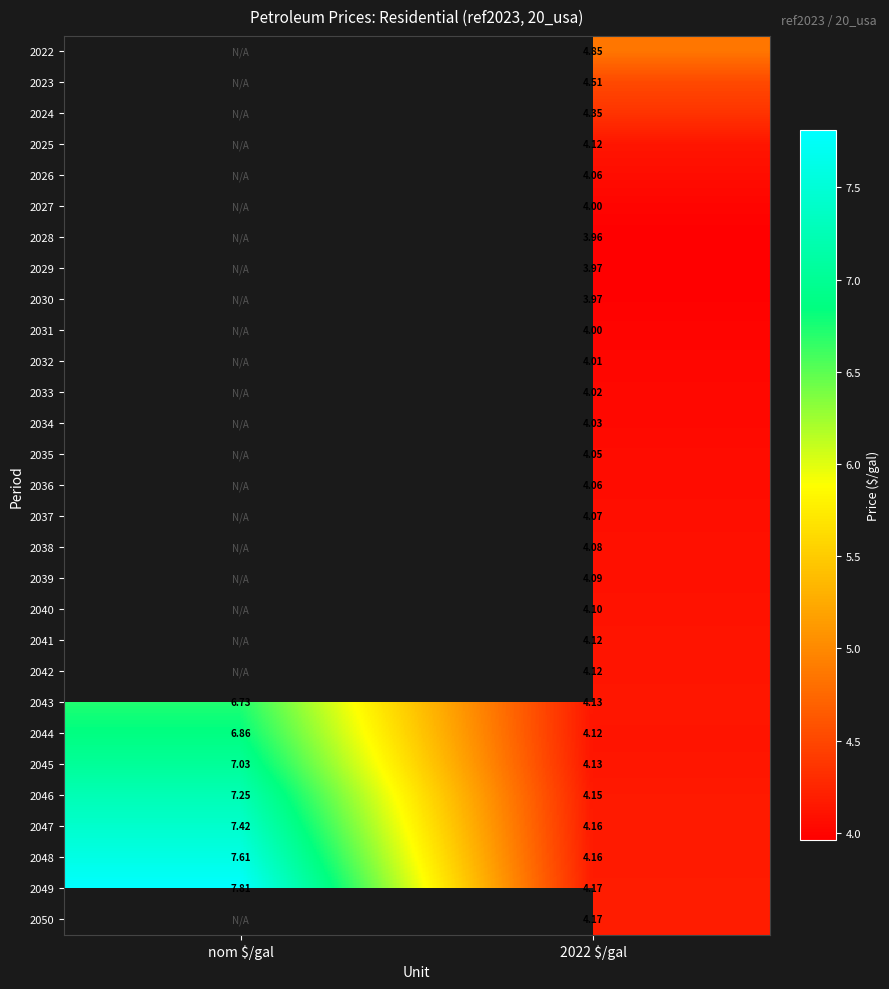

How many data points in 2048 are less than 7?

1